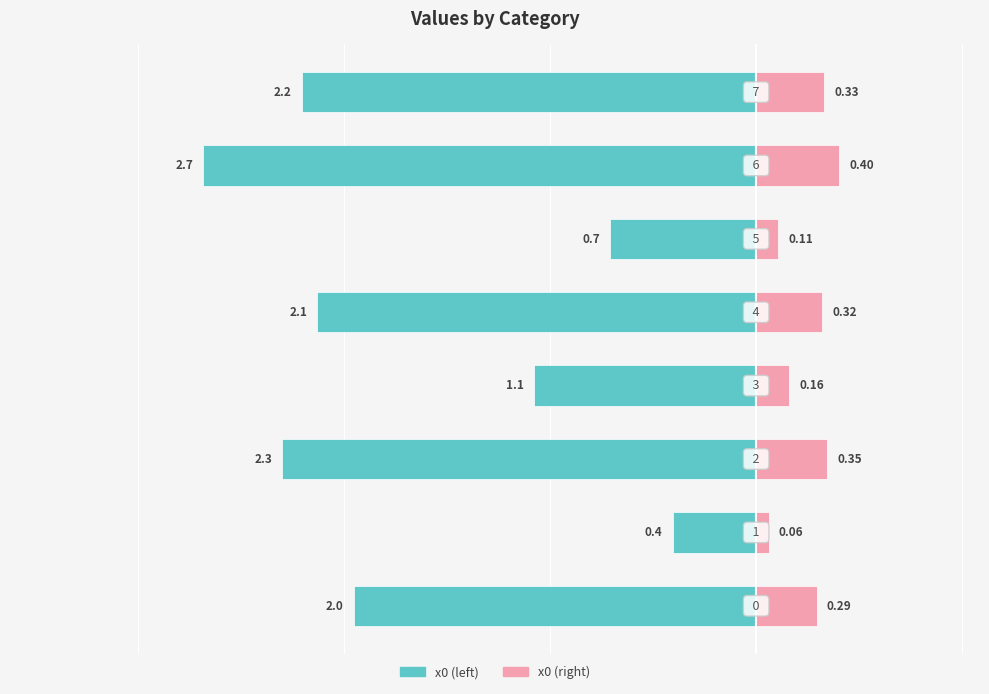

How many bars are there in total?

16